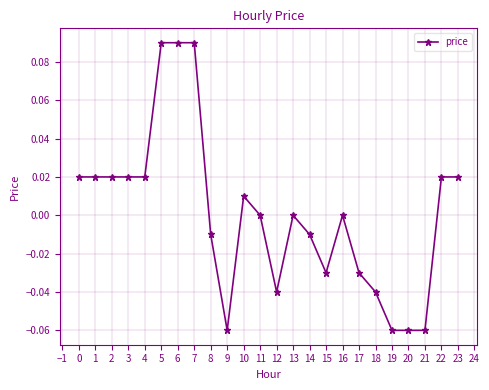

Is it true that the value at 10 is 0.0?

True